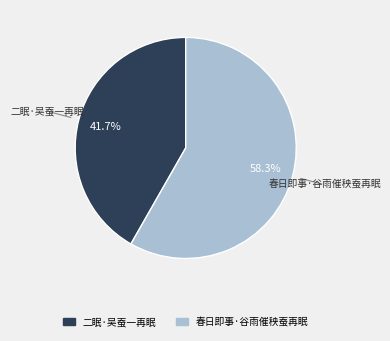

Which slice is the largest?

春日即事·谷雨催秧蚕再眠